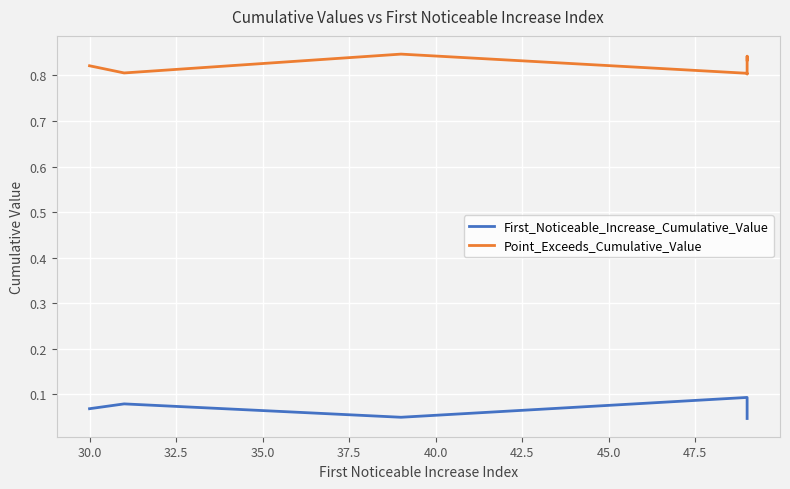

Rank the series by their maximum value, from highest to lowest.

Point_Exceeds_Cumulative_Value, First_Noticeable_Increase_Cumulative_Value